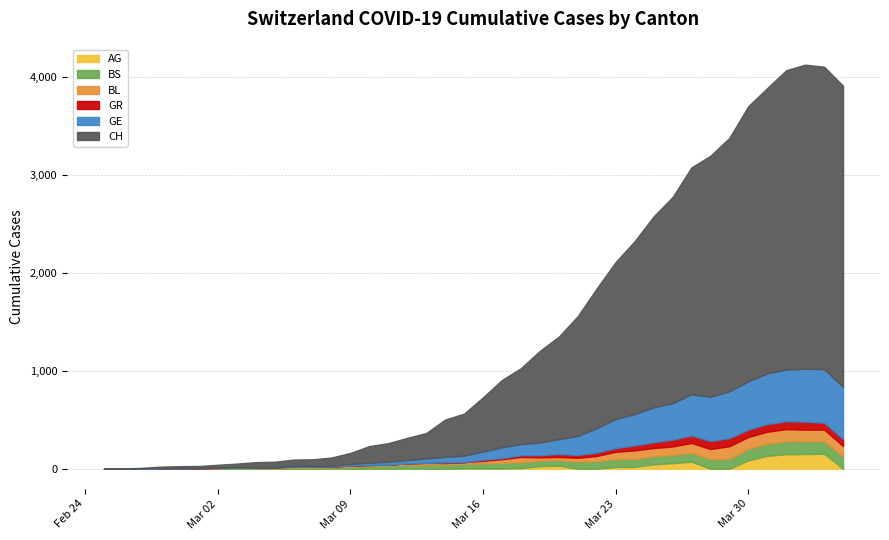

How many data points in BL are above 25?

19